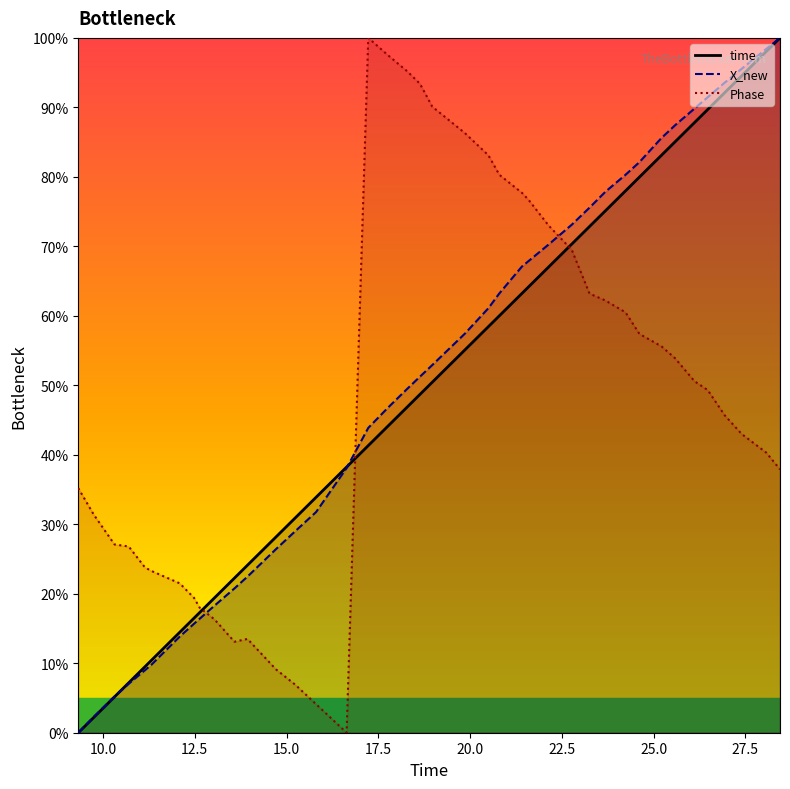

After their last crossing, which series has the higher values: time or Phase?

time